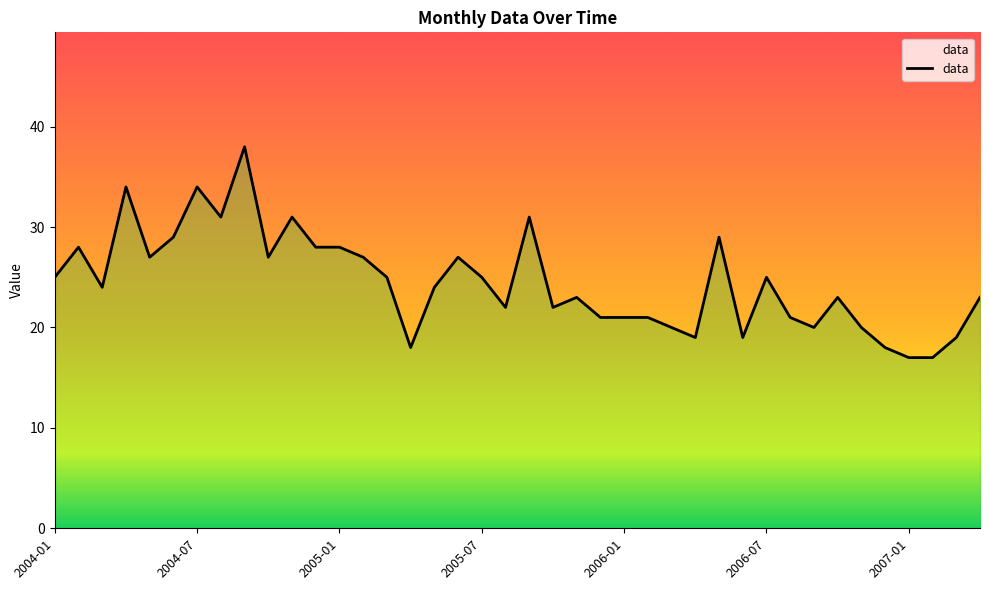

Reading left to right, what are all the values shown in this chart?

2004-01=25	2004-02=28	2004-03=24	2004-04=34	2004-05=27	2004-06=29	2004-07=34	2004-08=31	2004-09=38	2004-10=27	2004-11=31	2004-12=28	2005-01=28	2005-02=27	2005-03=25	2005-04=18	2005-05=24	2005-06=27	2005-07=25	2005-08=22	2005-09=31	2005-10=22	2005-11=23	2005-12=21	2006-01=21	2006-02=21	2006-03=20	2006-04=19	2006-05=29	2006-06=19	2006-07=25	2006-08=21	2006-09=20	2006-10=23	2006-11=20	2006-12=18	2007-01=17	2007-02=17	2007-03=19	2007-04=23